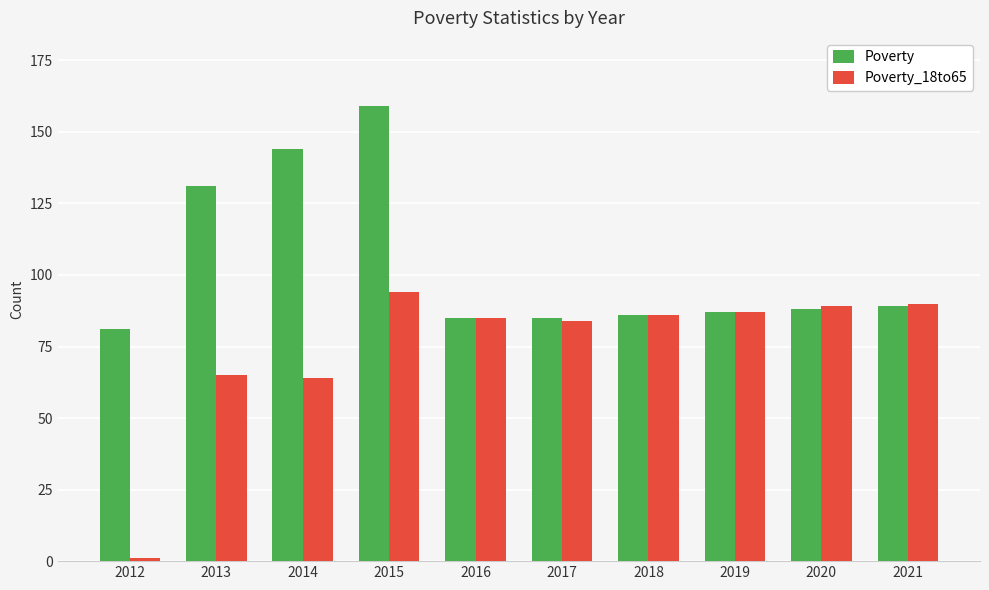

At which category is the sum across all series the highest?

2015